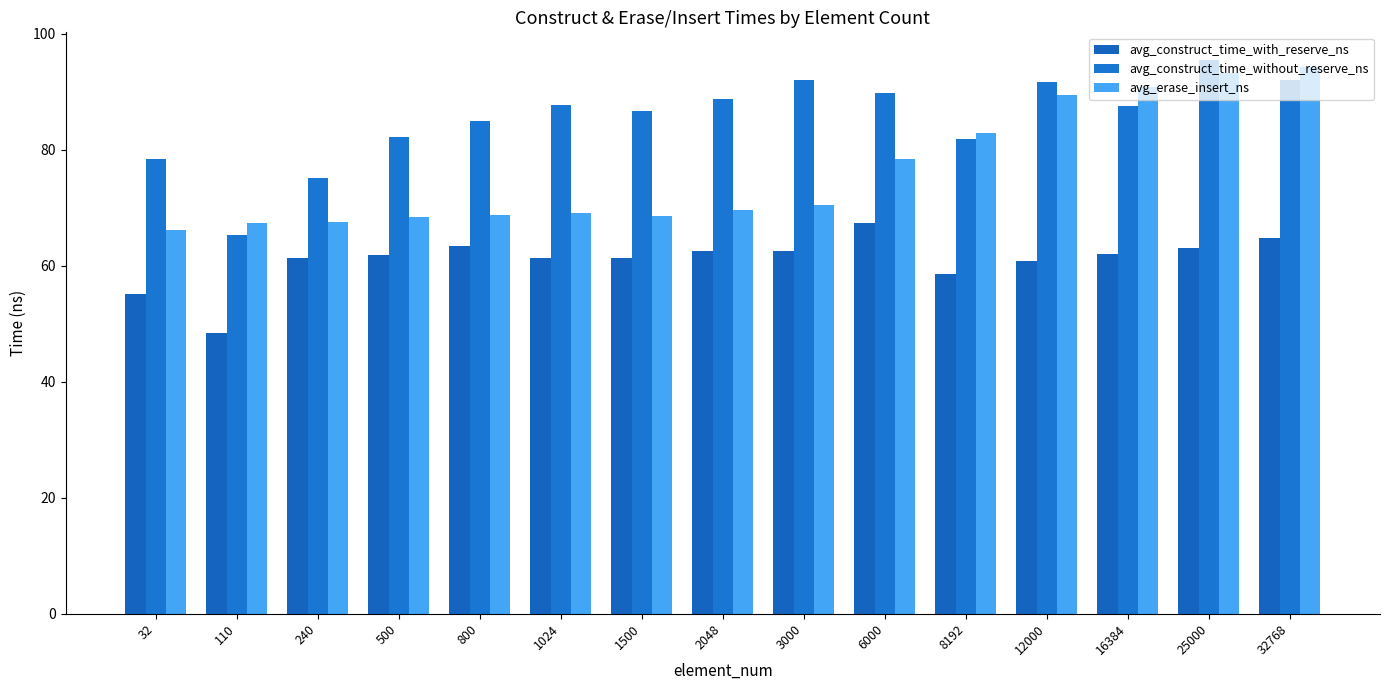

What is the difference between the avg_erase_insert_ns values at 110 and 240?

0.2